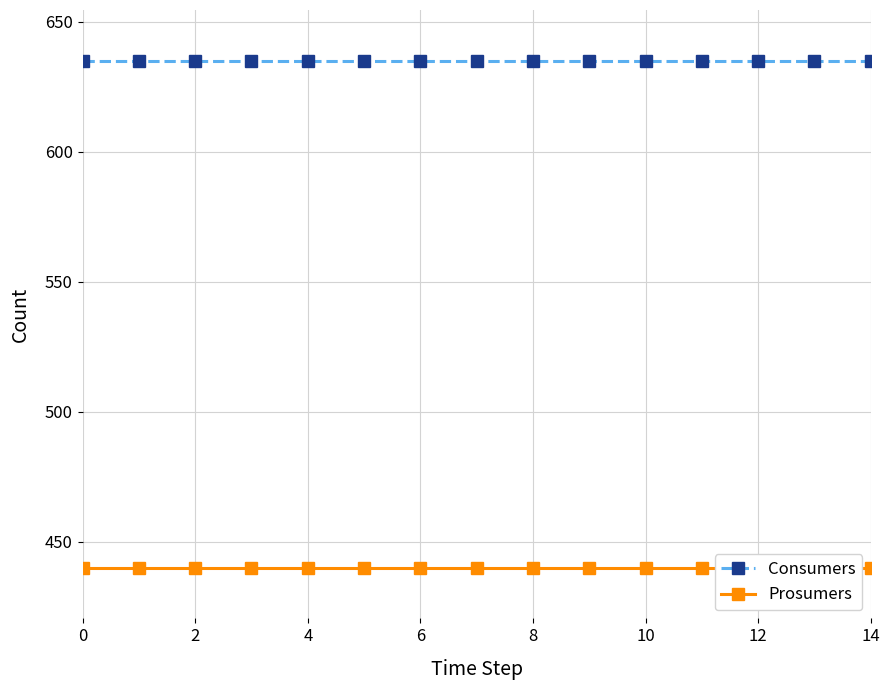

Is the value of Consumers at 10 greater than the value of Prosumers at 0?

Yes